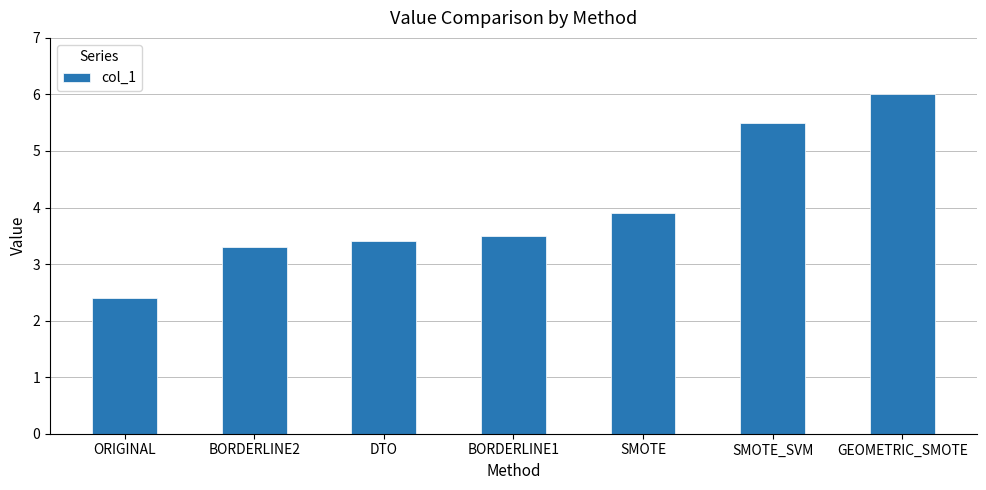

Reading left to right, list all the values displayed in this chart.

2.4	3.3	3.4	3.5	3.9	5.5	6.0